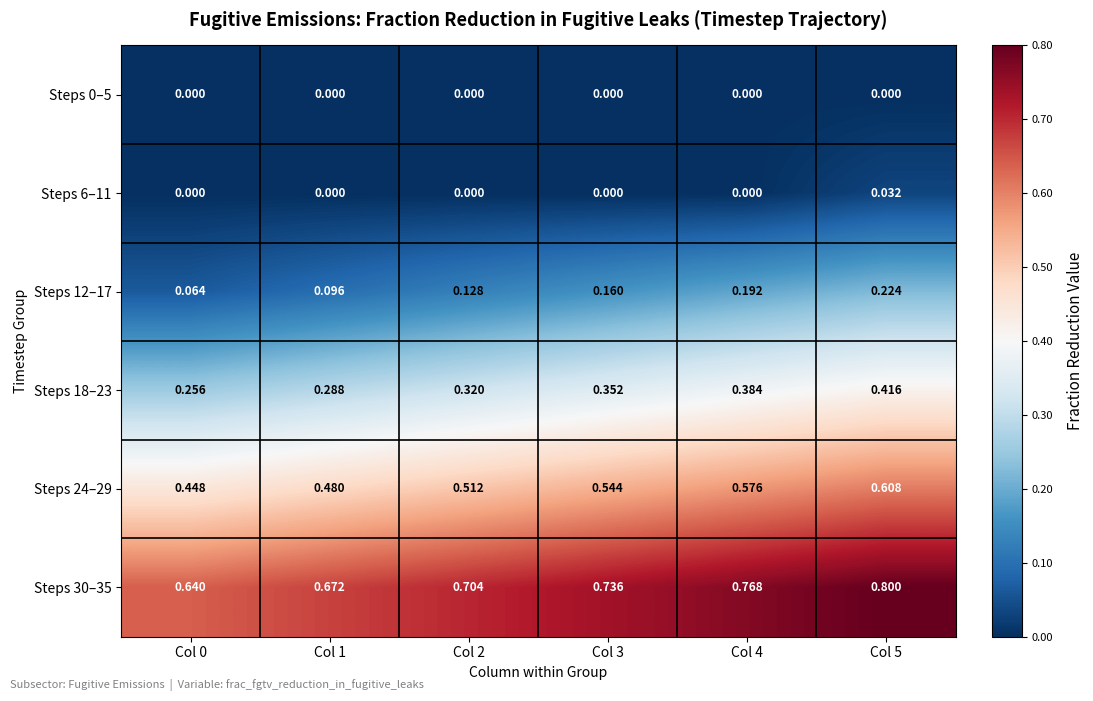

Is the value of Steps 24–29 at Col 1 greater than the value of Steps 30–35 at Col 2?

No